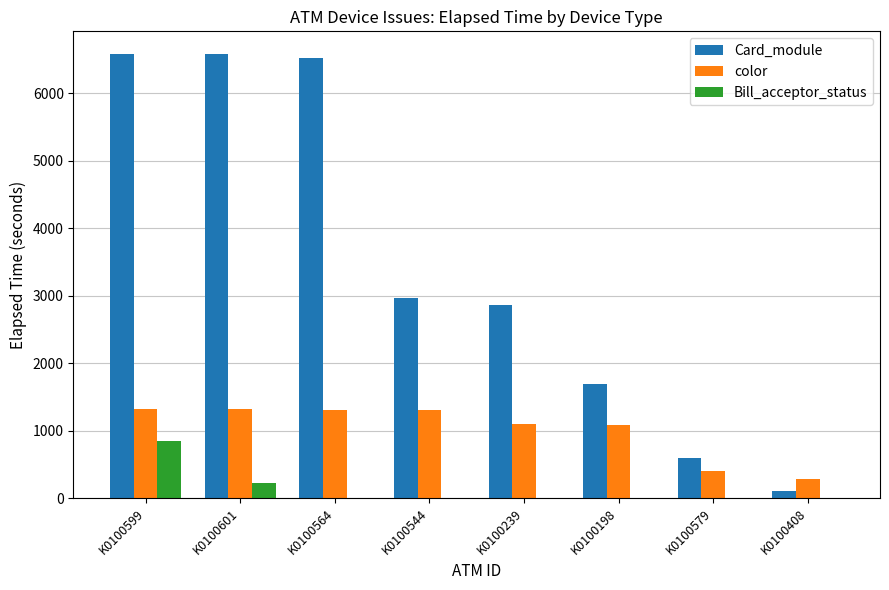

How many distinct data groups are displayed?

3